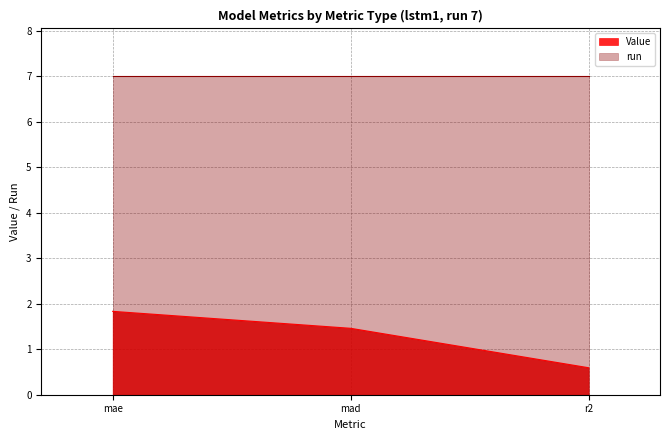

Is it true that the value at r2 is 0.6?

True